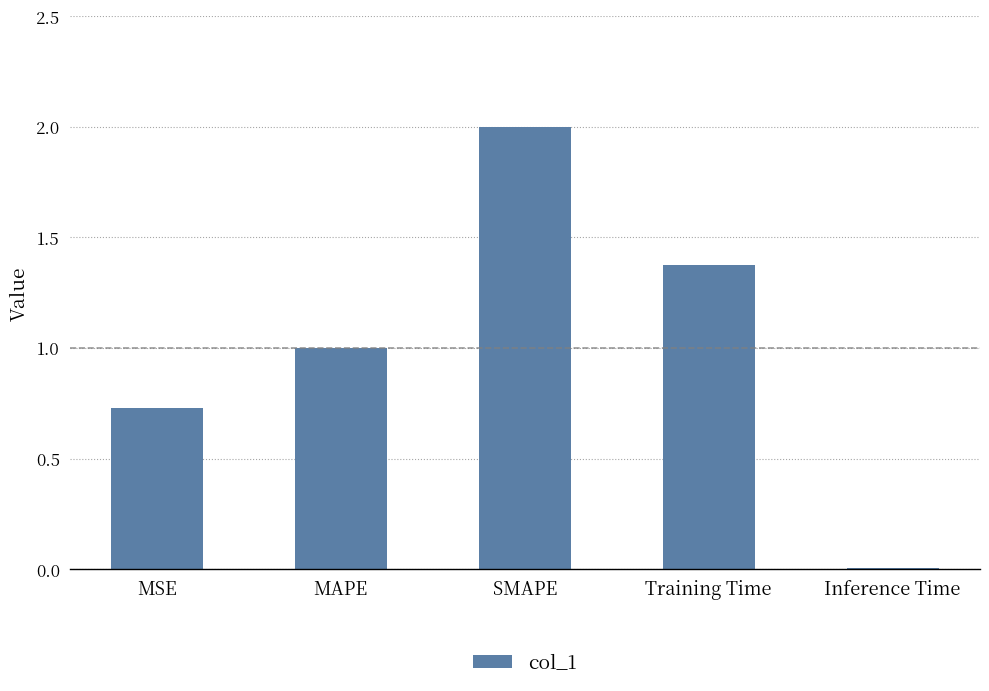

What is the ratio of the value at SMAPE to the value at MAPE?

2.0